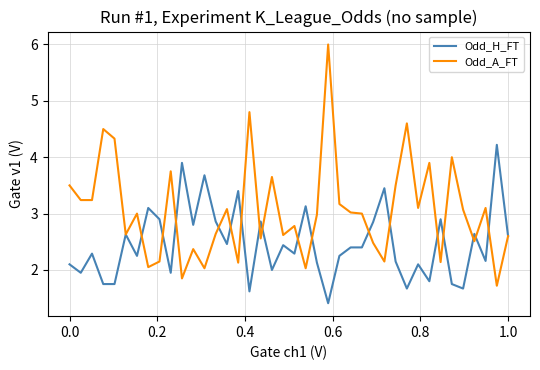

Which series has the largest total across all categories?

Odd_A_FT